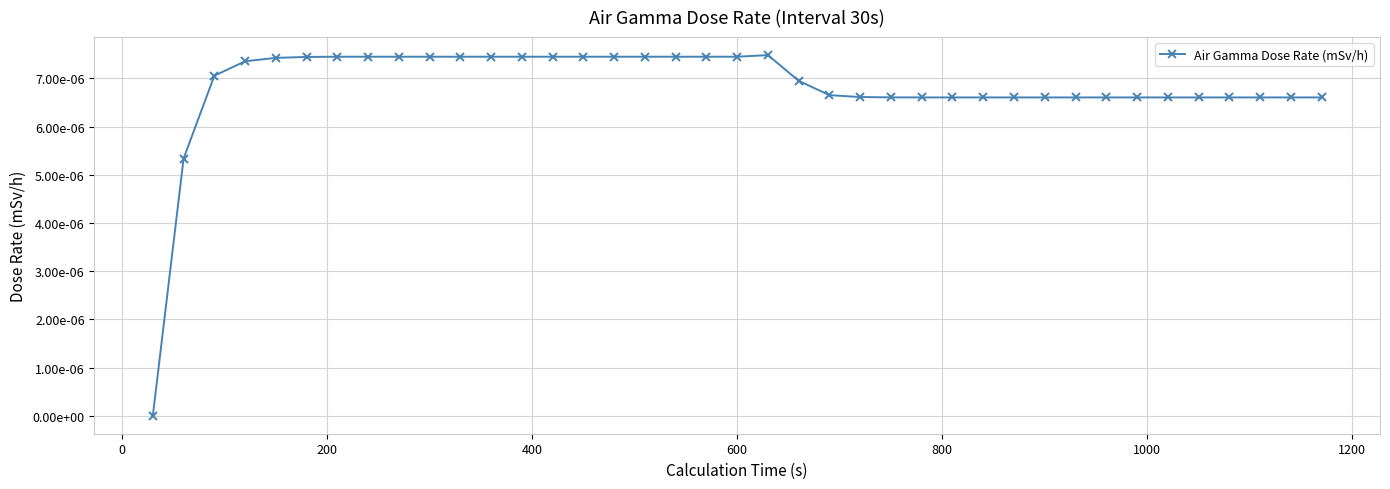

Is this an area chart (filled region under the line)?

No